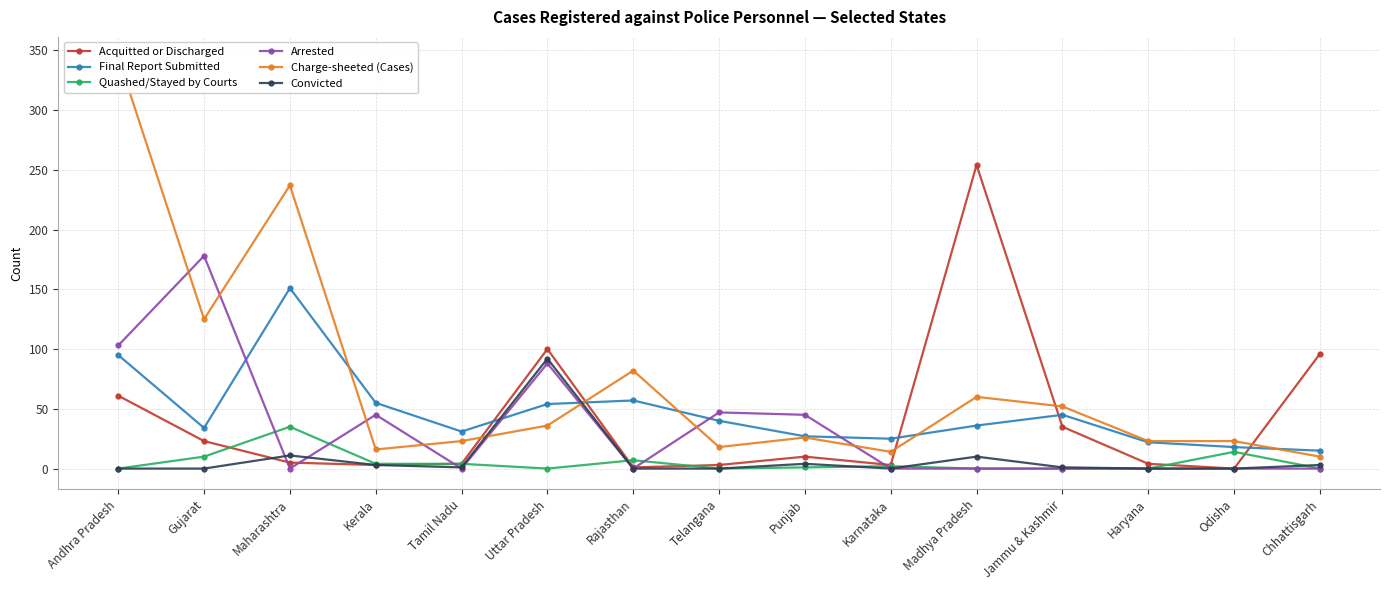

Between Rajasthan and Chhattisgarh, which series saw the biggest shift?

Acquitted or Discharged